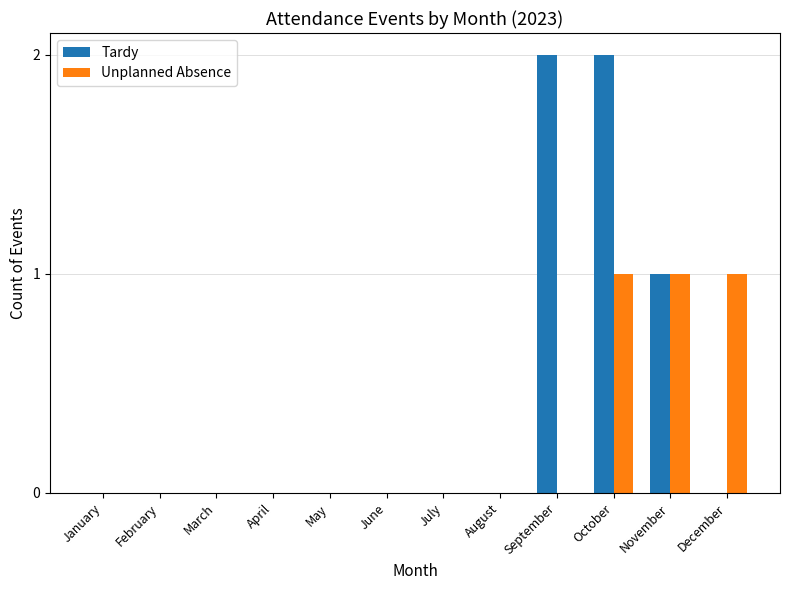

How many series are shown in this chart?

2